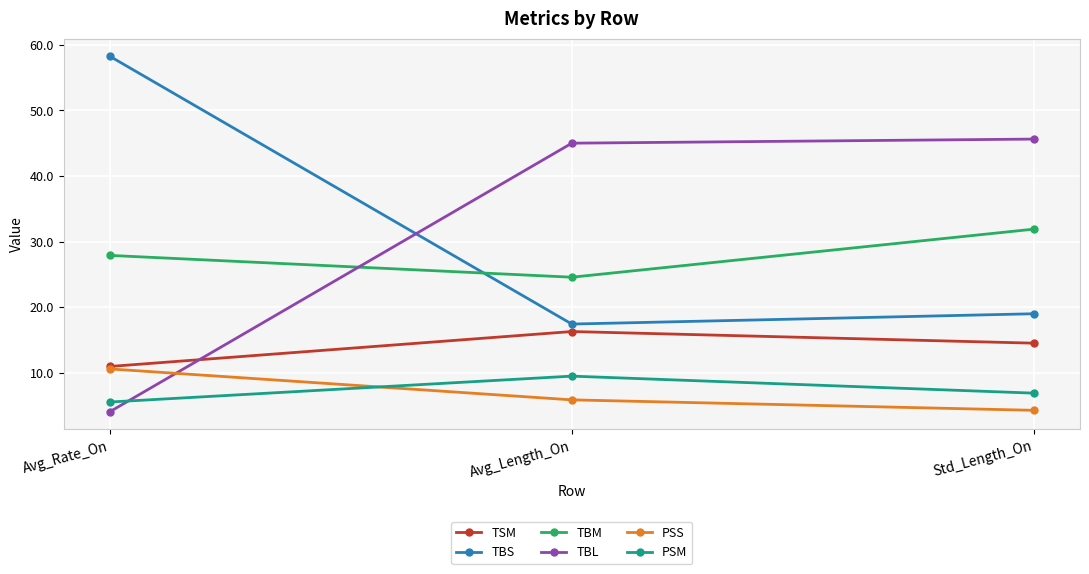

At which label does PSM reach its minimum?

Avg_Rate_On